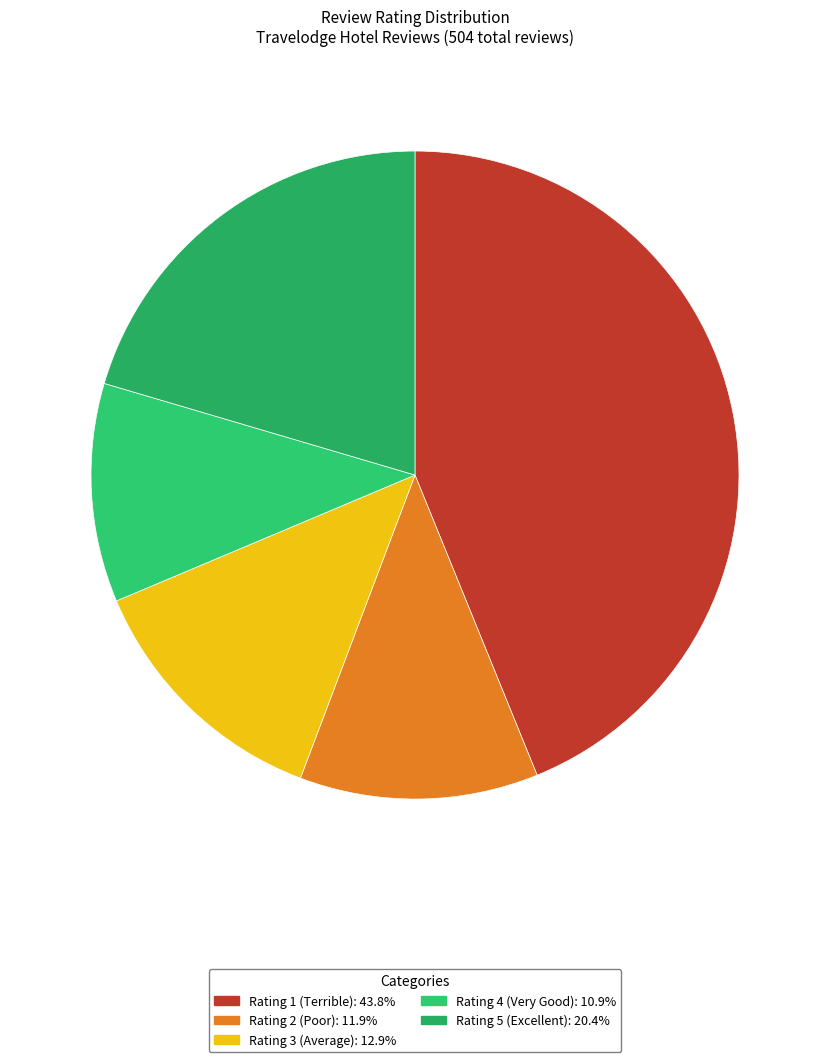

Which category has the smallest portion of the pie?

Rating 4 (Very Good)